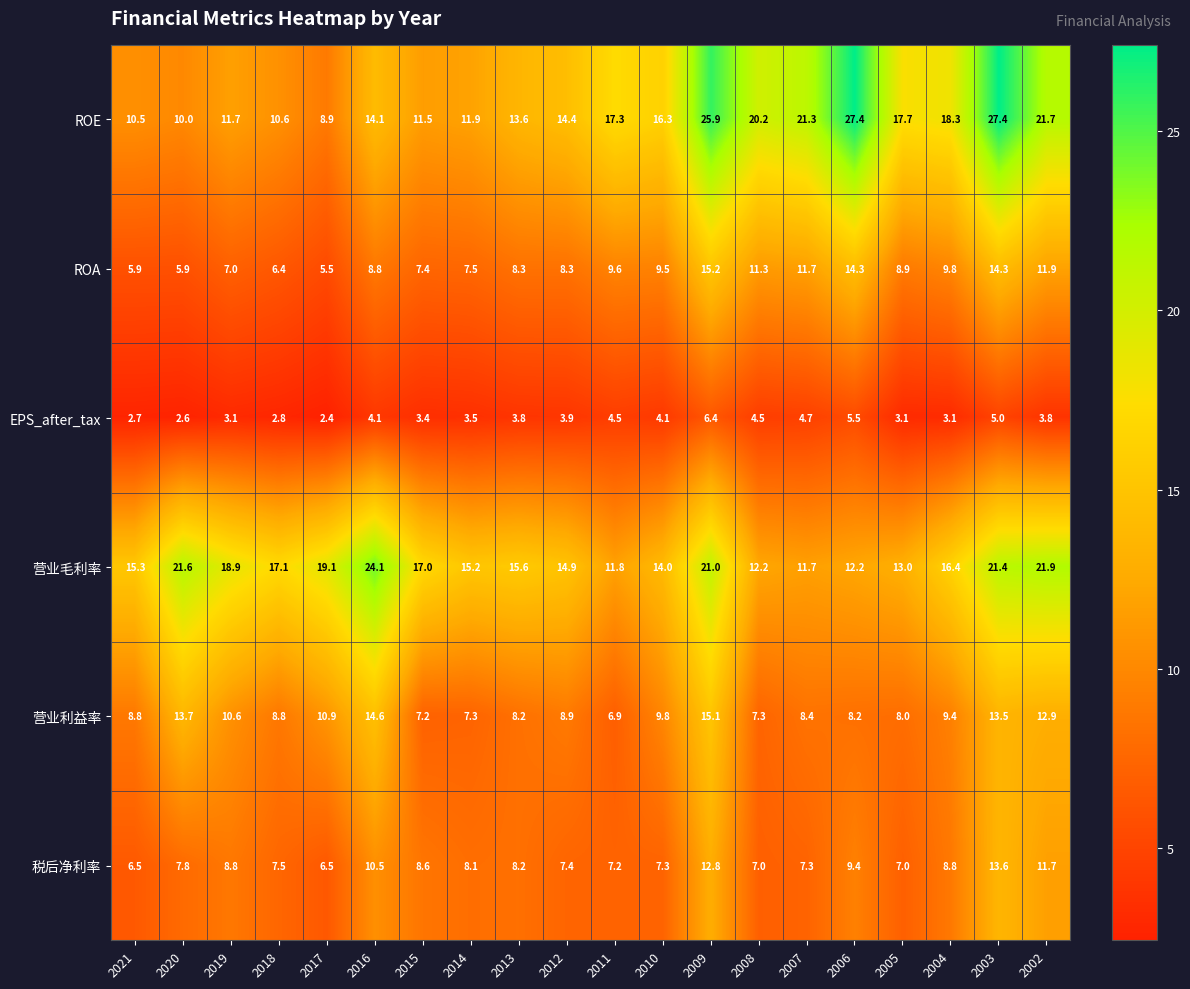

The value of EPS_after_tax at 2016 is 1.8. True or false?

False